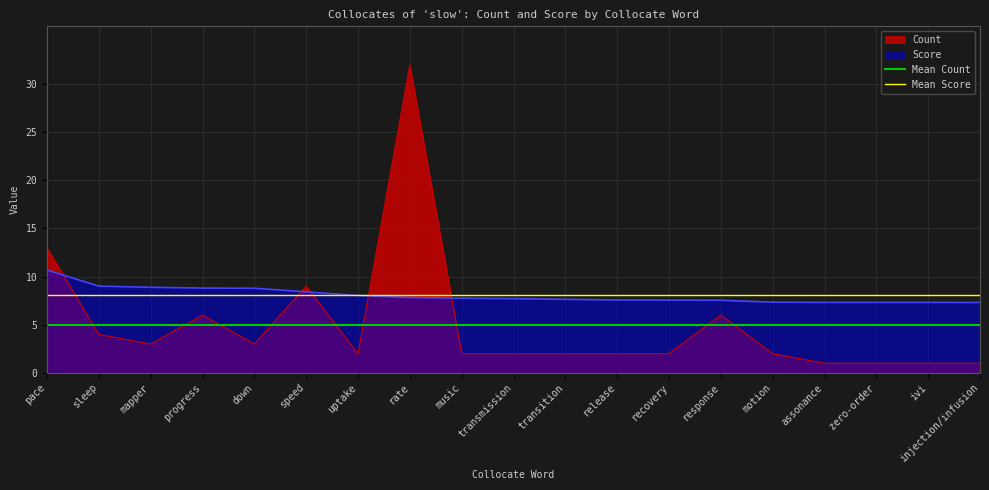

True or false: Mean Count has a value of 4.9 at pace.

True